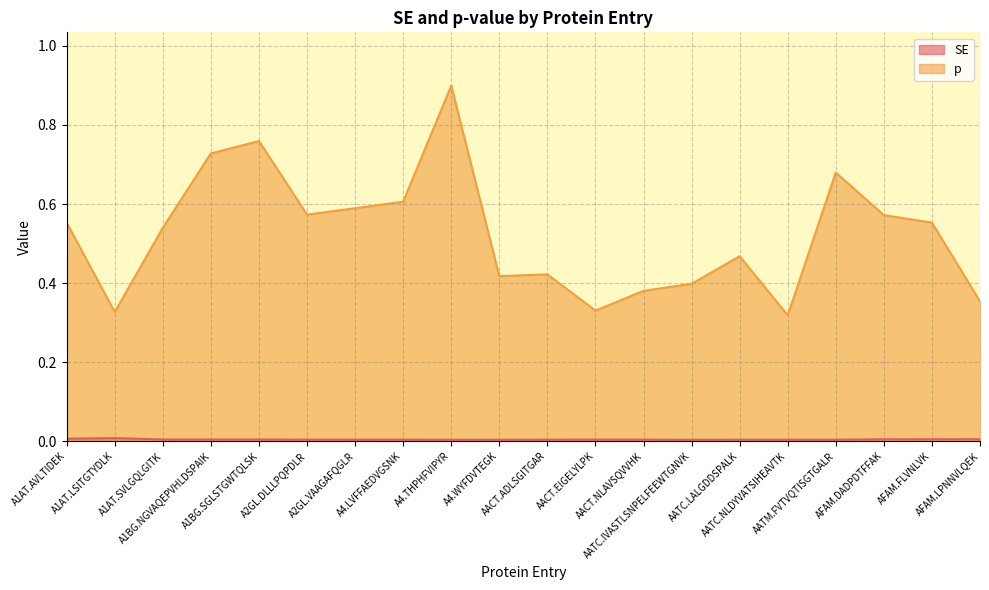

True or false: SE and p intersect in this chart.

False